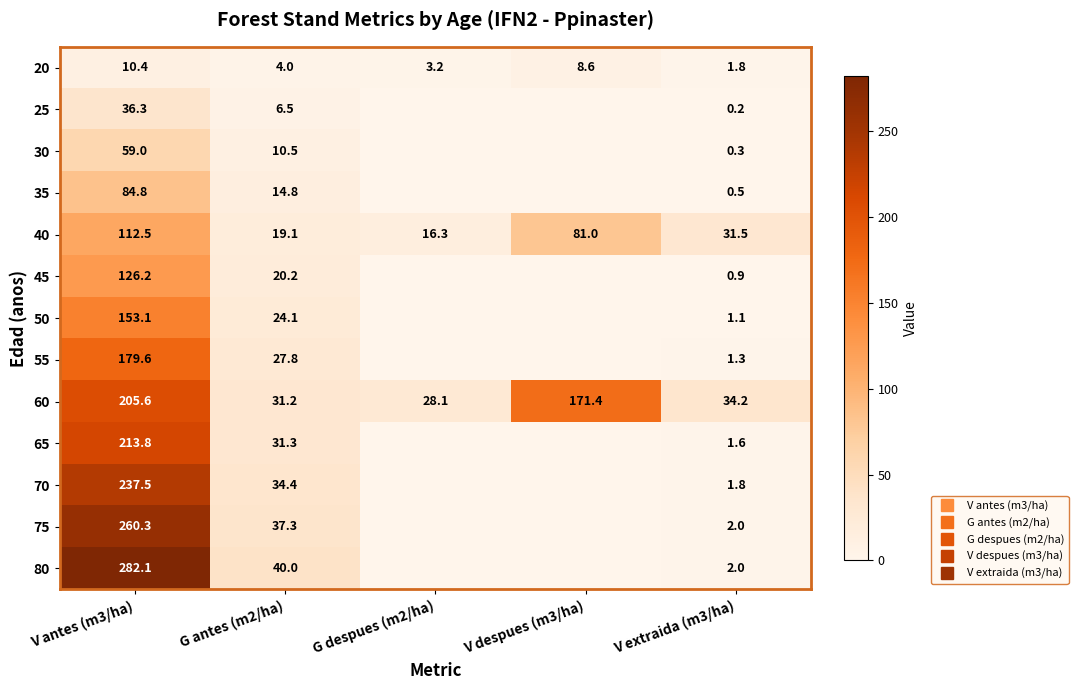

What is the approximate value of 75 at G antes (m2/ha)?

37.3